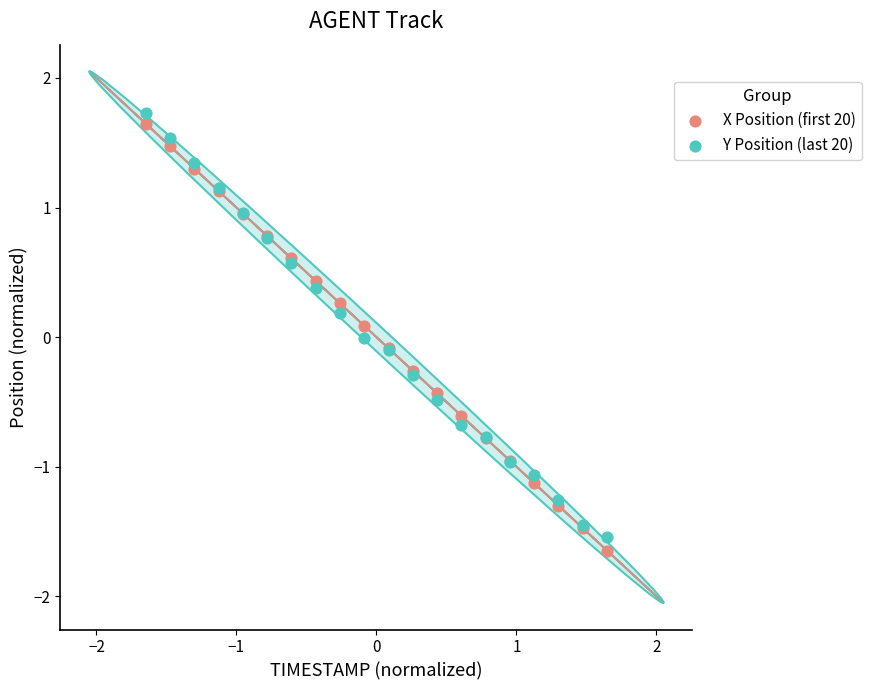

What is the X range (max minus min) for the scatter plot?

3.3